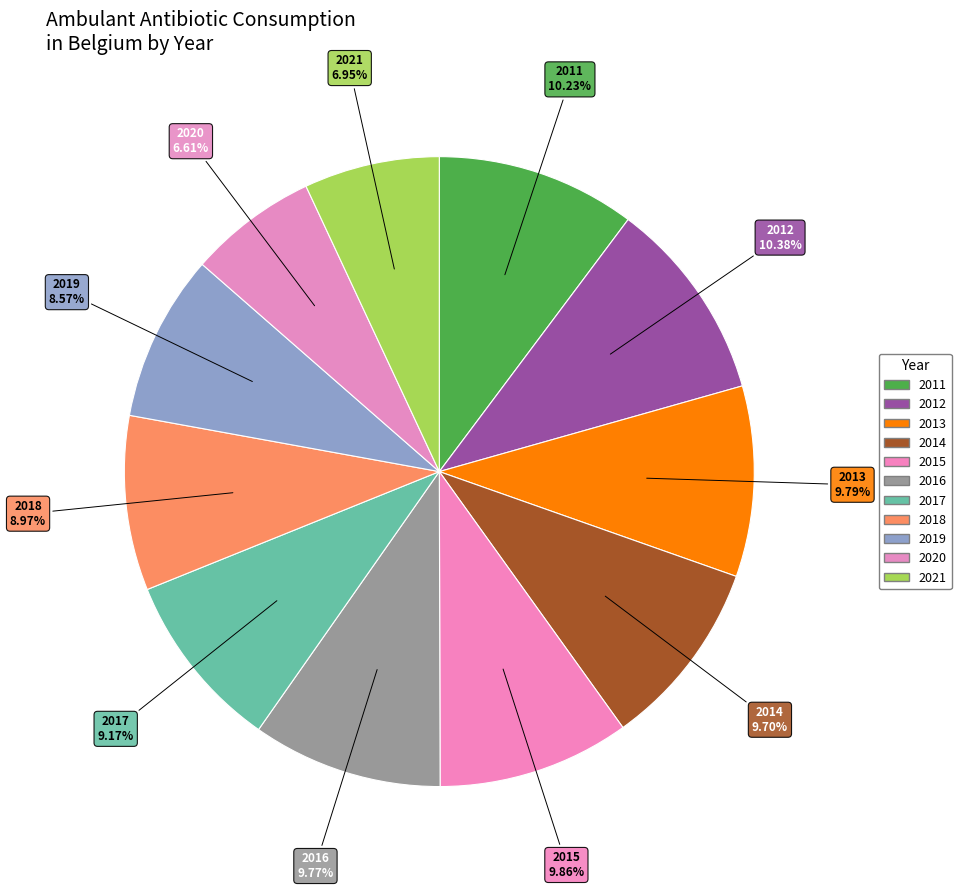

How many segments does this pie chart have?

11